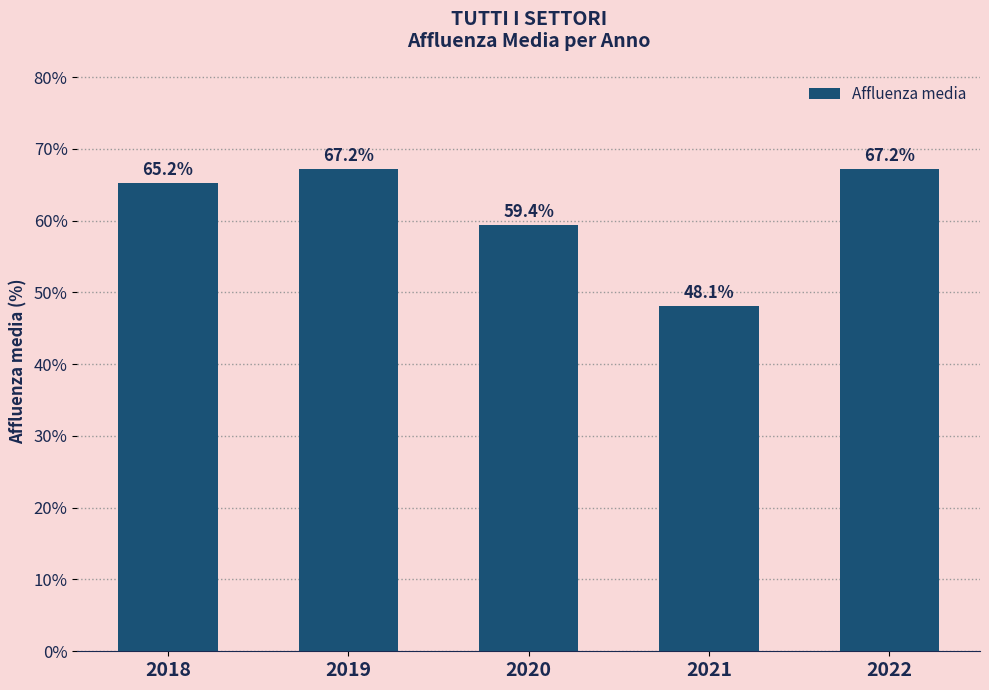

What is the change in value from 2018 to 2020?

-5.8